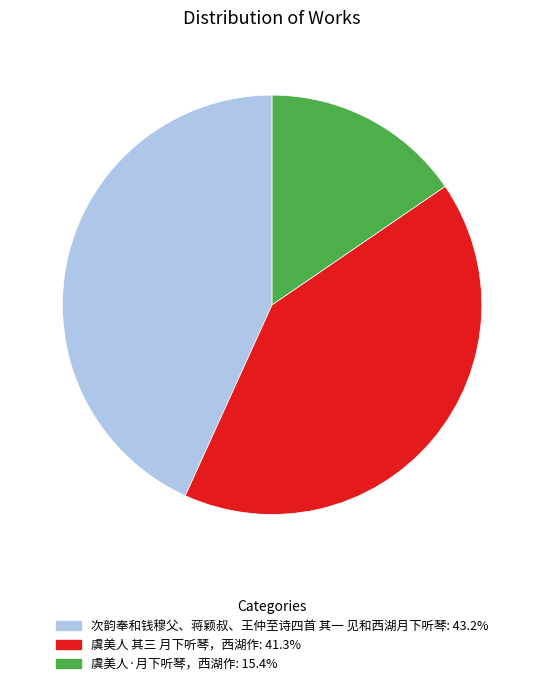

True or false: 虞美人·月下听琴，西湖作 accounts for 15% of the total.

True